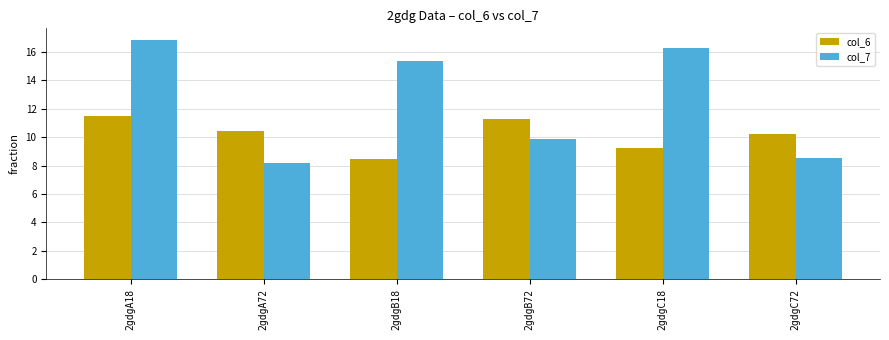

Rank the categories by col_7 value from lowest to highest.

2gdgA72, 2gdgC72, 2gdgB72, 2gdgB18, 2gdgC18, 2gdgA18